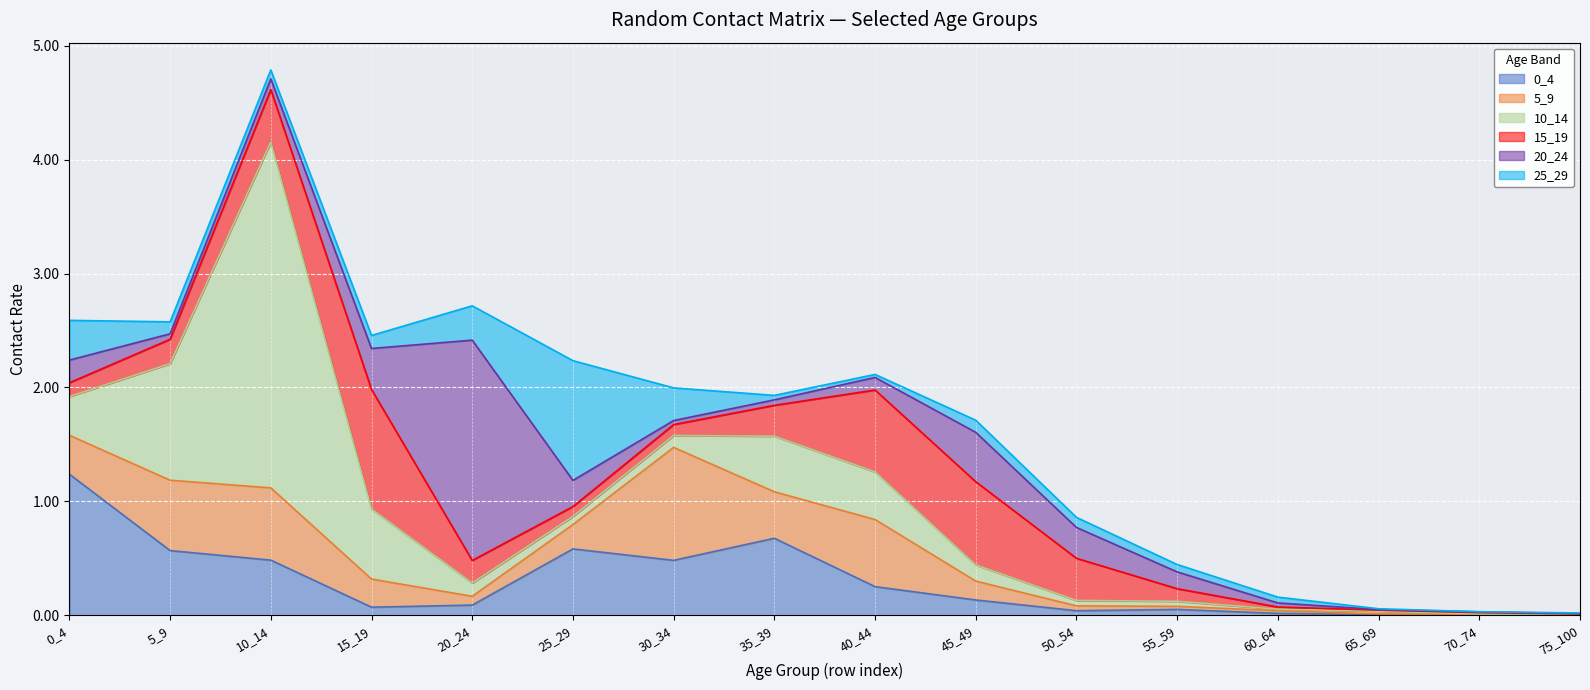

At which category is the sum across all series the highest?

10_14